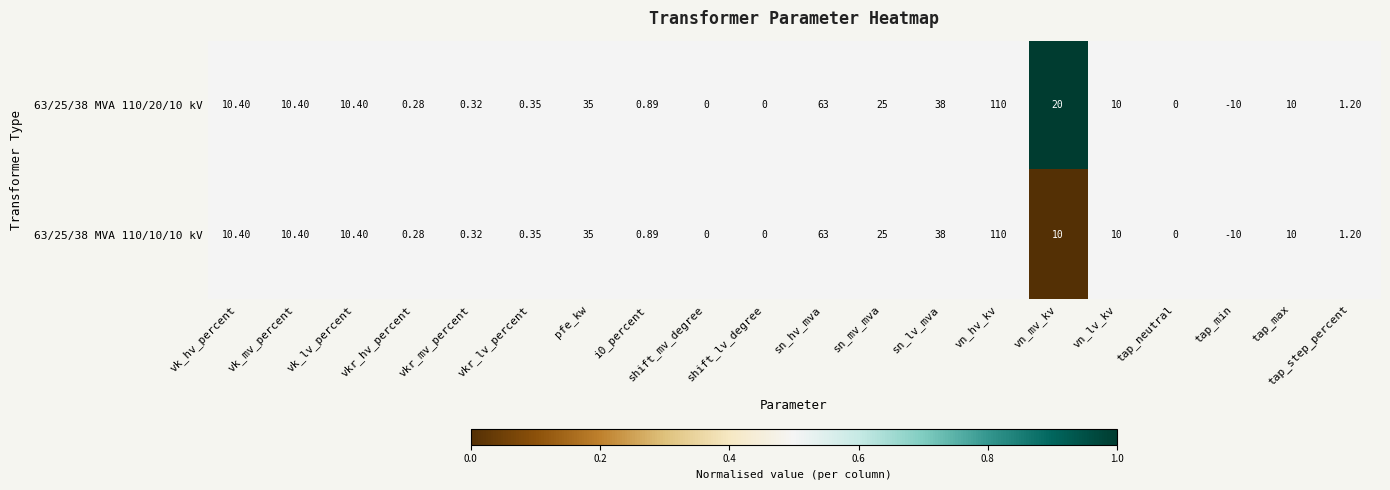

Rank the series by their average value, from lowest to highest.

63/25/38 MVA 110/10/10 kV, 63/25/38 MVA 110/20/10 kV